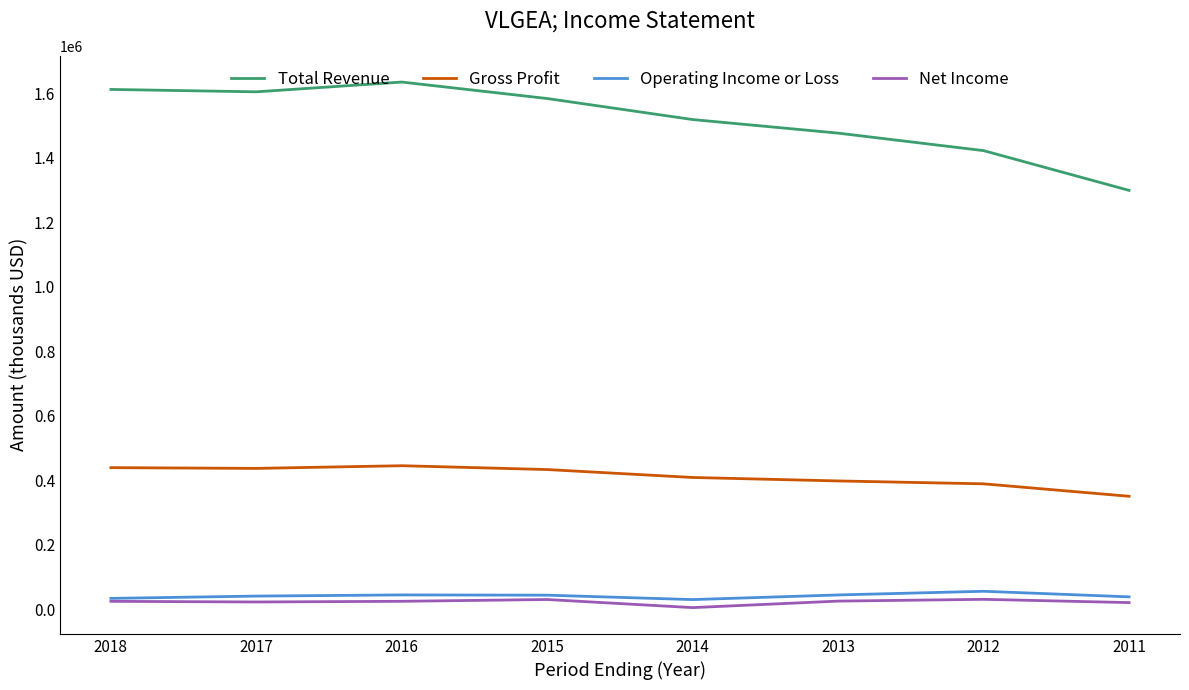

True or false: Total Revenue and Gross Profit intersect in this chart.

False